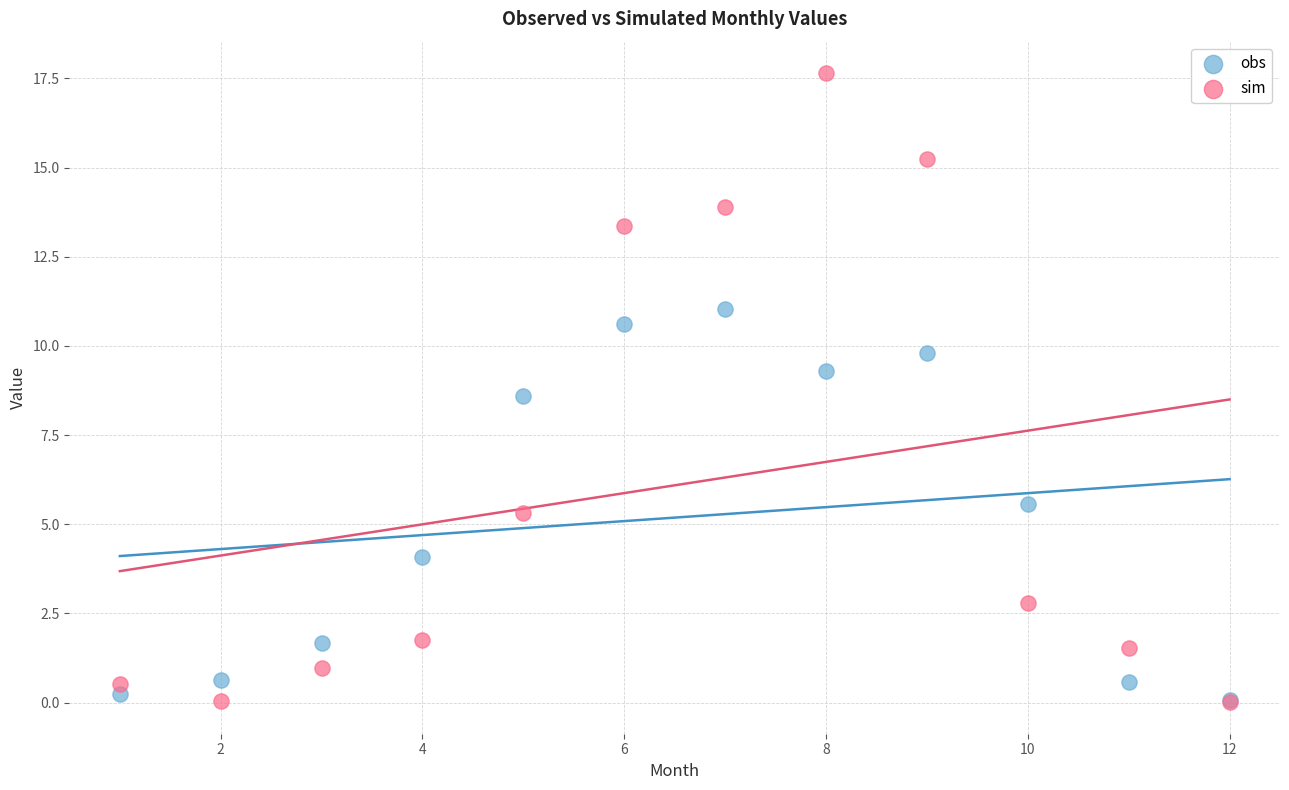

In the obs series, what Y value is closest to 5?

5.6